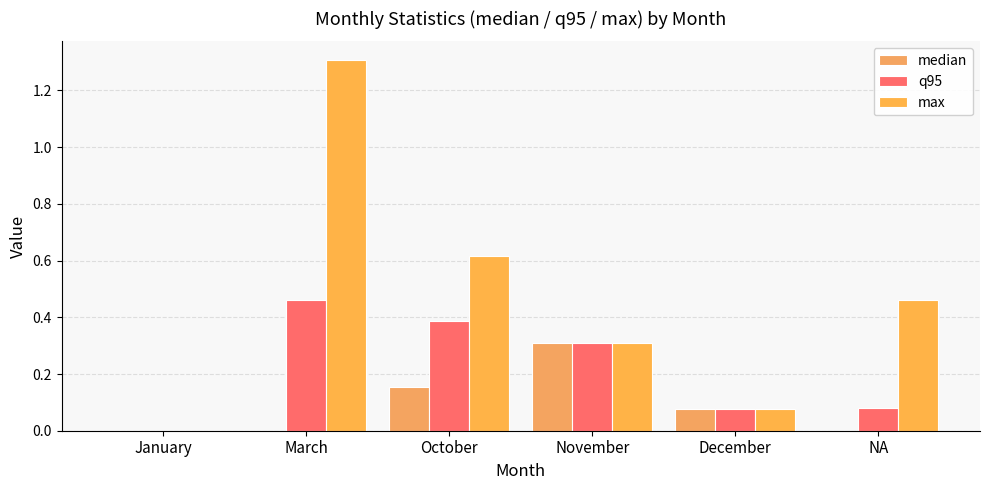

How many data points does each series have?

6